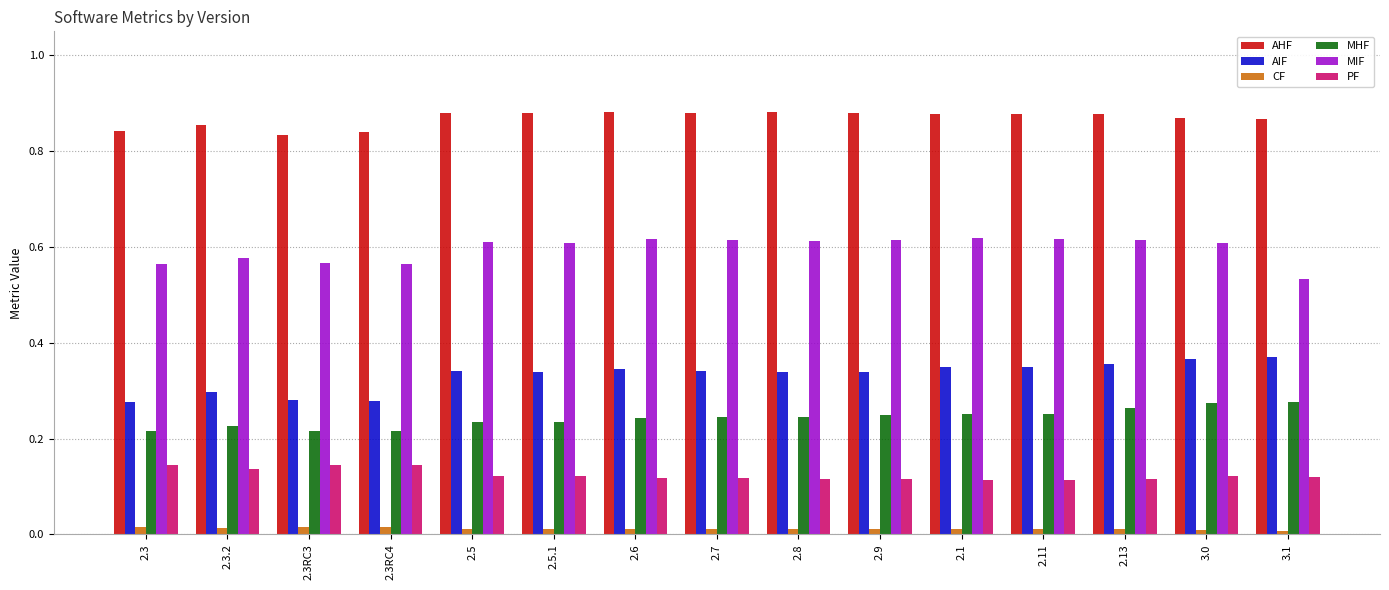

True or false: MIF has a value of 1.0 at 2.3RC3.

False